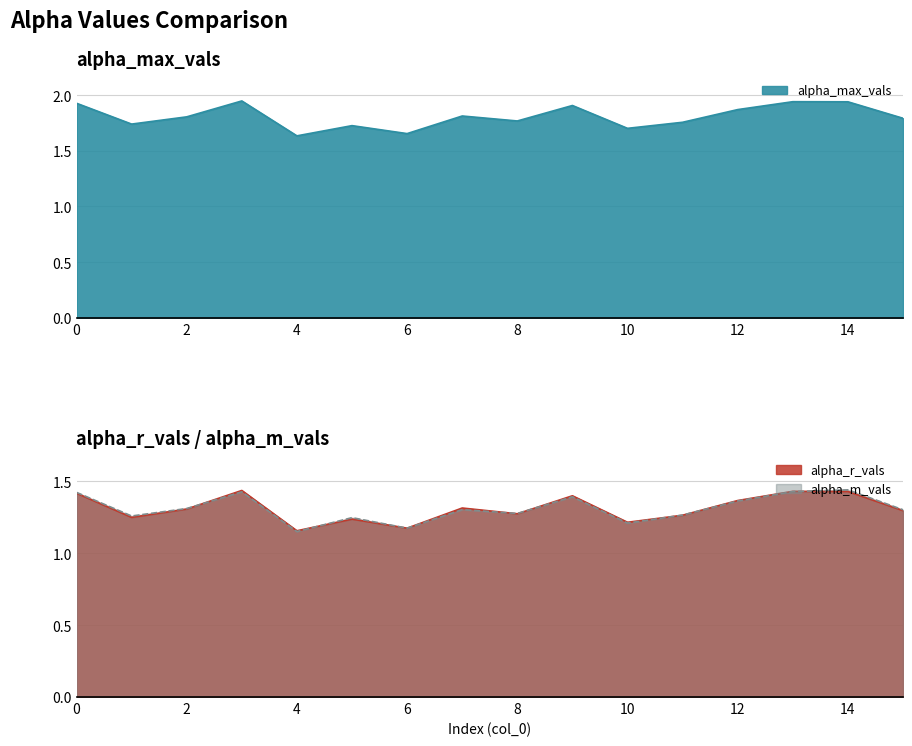

List the series in order of their peak value, lowest first.

alpha_r_vals, alpha_m_vals, alpha_max_vals